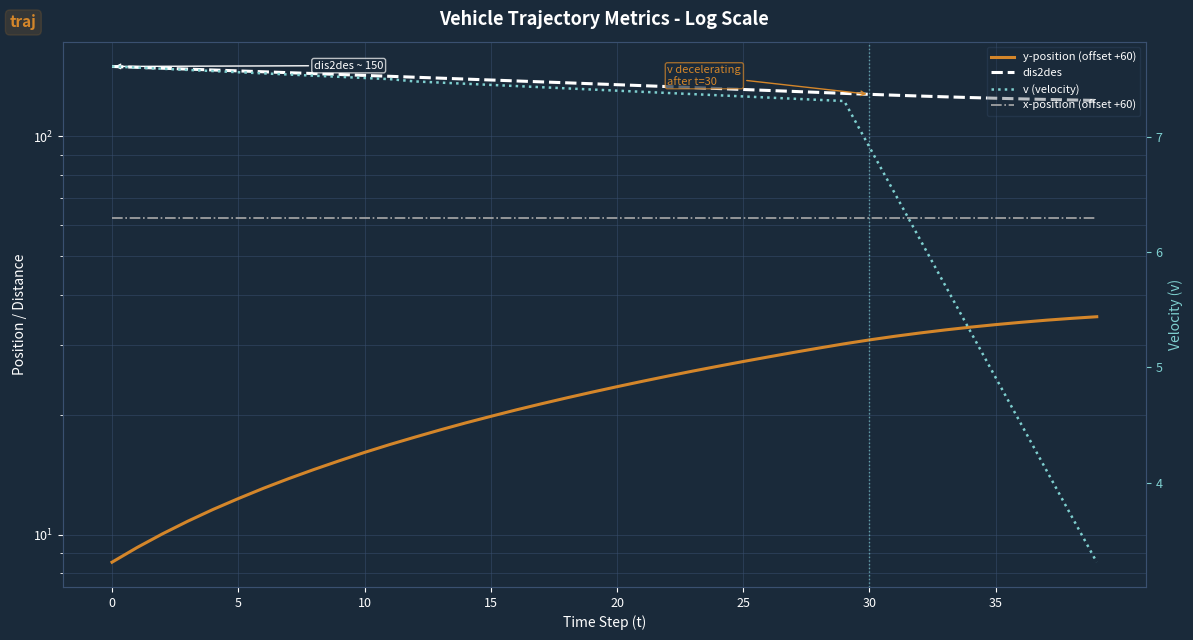

True or false: v (velocity) has a value of 7.5 at 10.

True